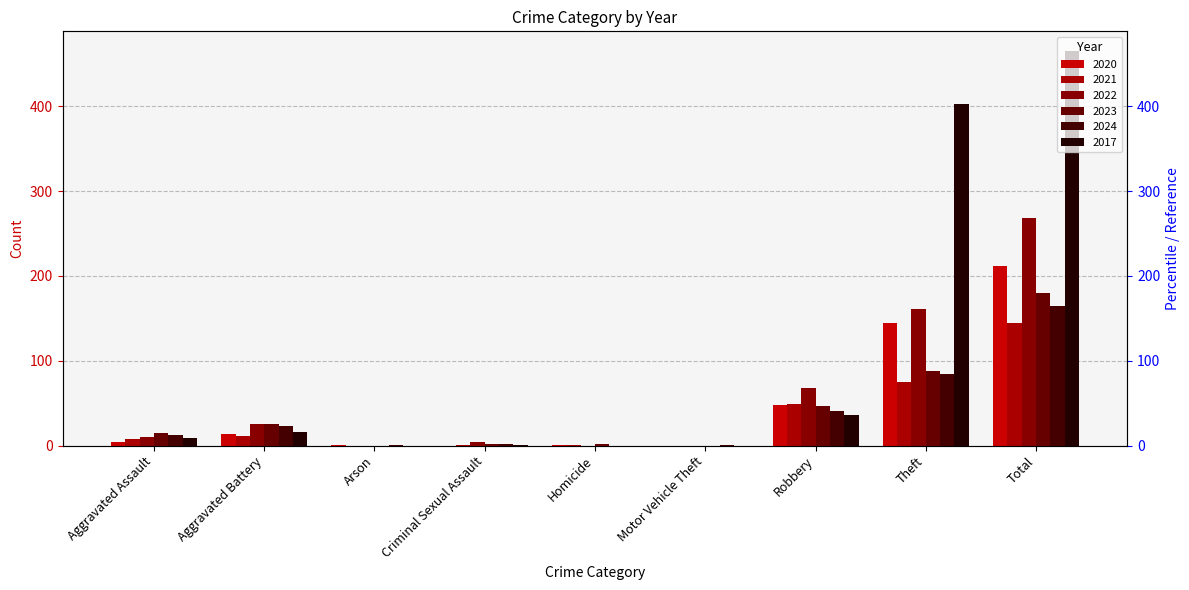

Reading right to left, what are all the values shown in this chart?

2020: 212	144	48	0	1	0	1	14	4
2021: 145	75	49	0	1	1	0	11	8
2022: 268	161	68	0	0	4	0	25	10
2023: 180	88	47	0	2	2	0	25	15
2024: 164	84	41	1	0	2	1	23	12
2017: 465	403	36	0	0	1	0	16	9